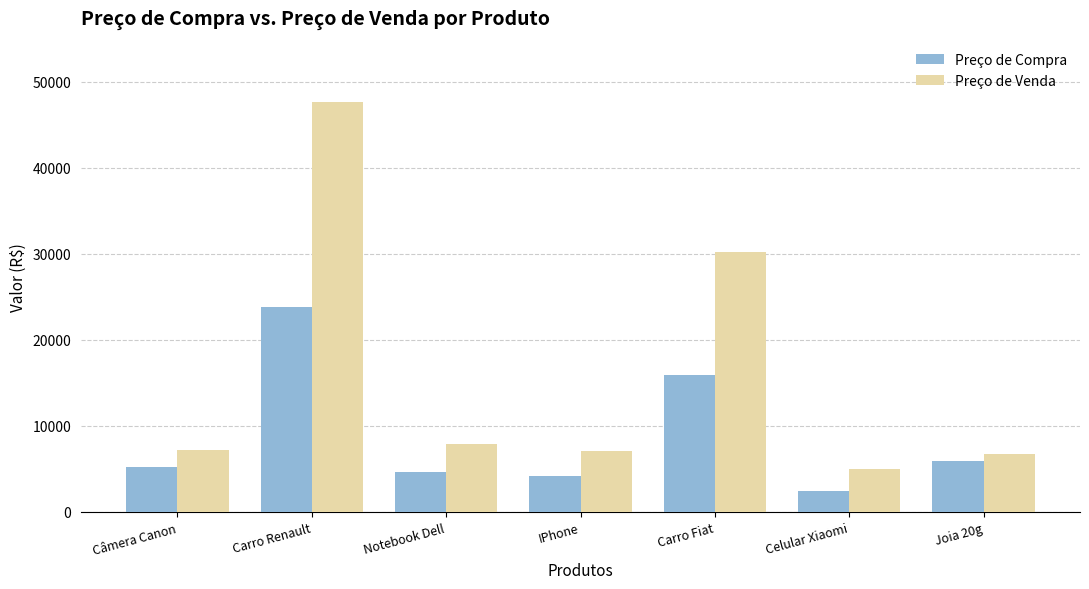

How many data points does each series have?

7